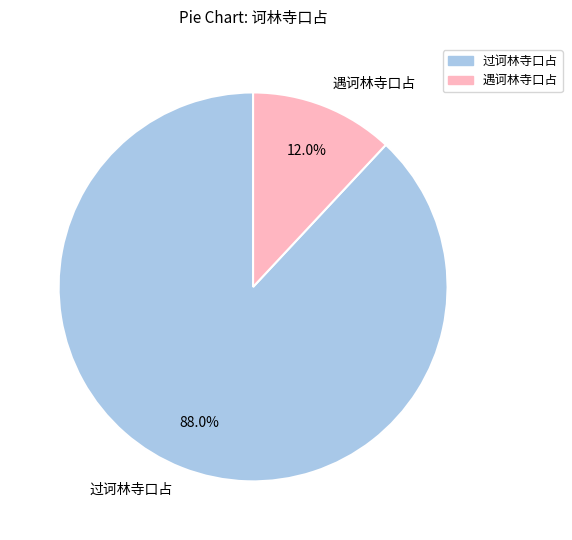

To the nearest percent, what percentage of the pie is 遇诃林寺口占?

12%